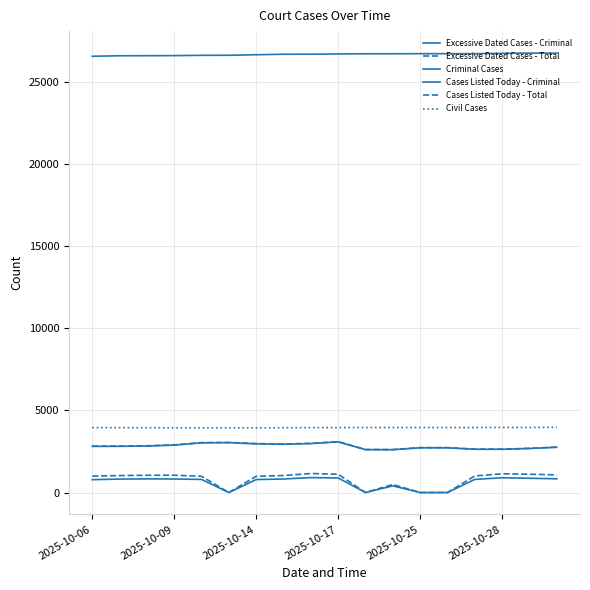

Which series has the largest range (max minus min)?

Cases Listed Today - Total